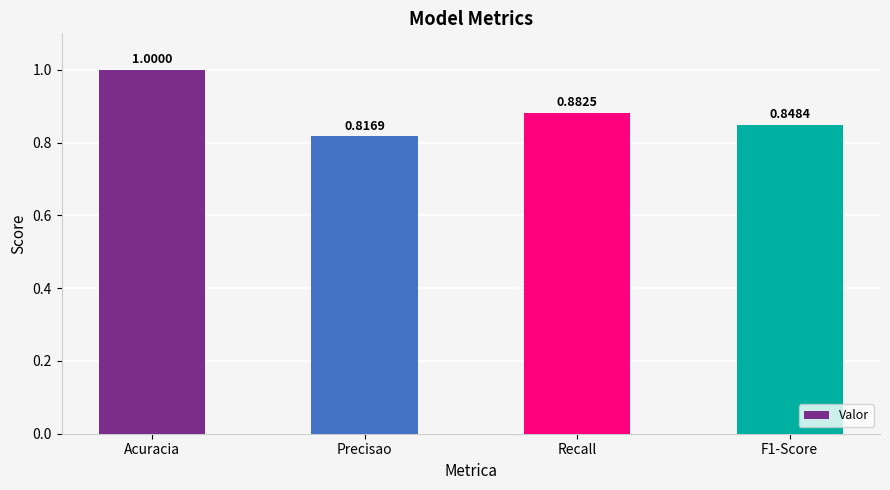

Rank the categories by value from lowest to highest.

Precisao, F1-Score, Recall, Acuracia